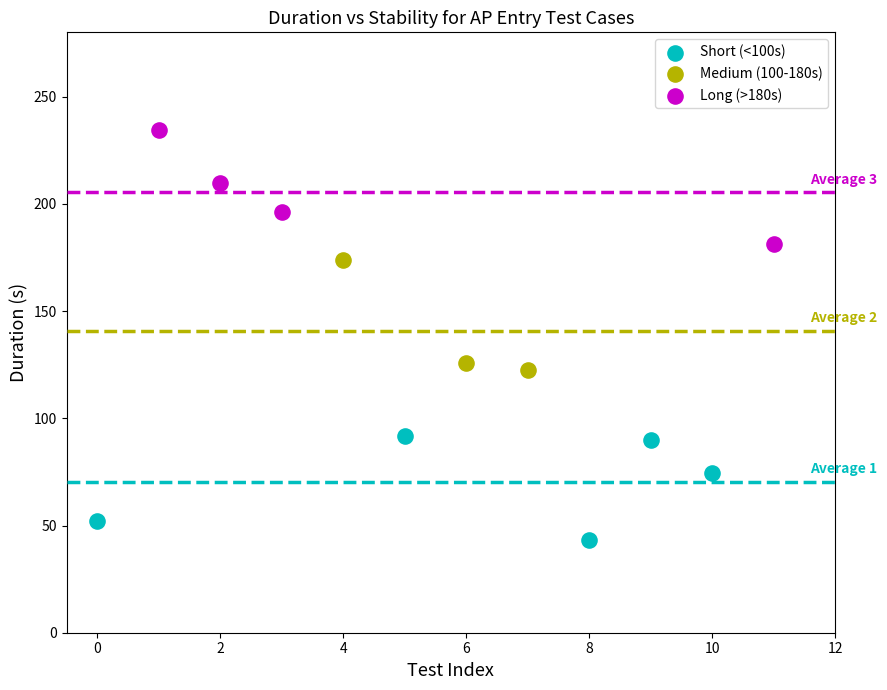

Which series contains the highest Y value?

Long (>180s)